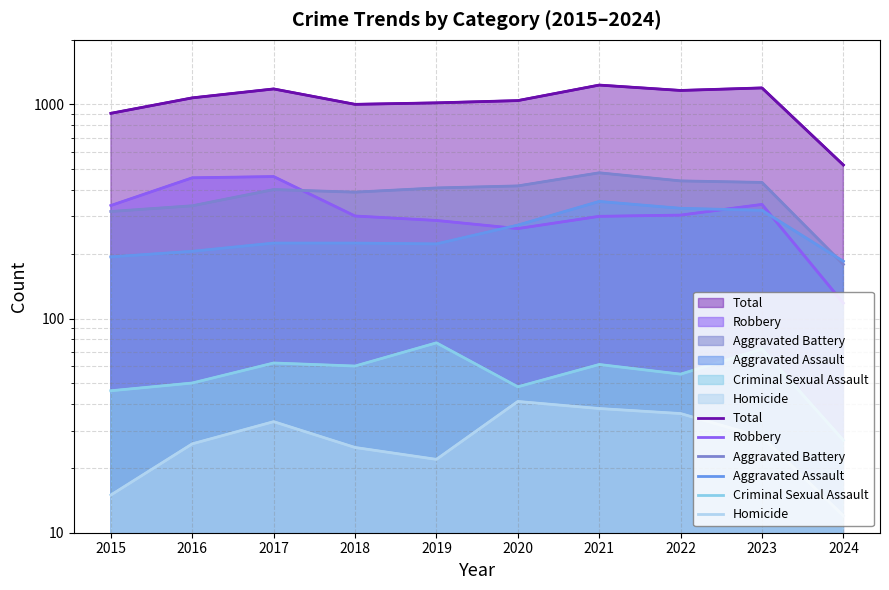

What is the difference between the Total values at 2017 and 2020?

139